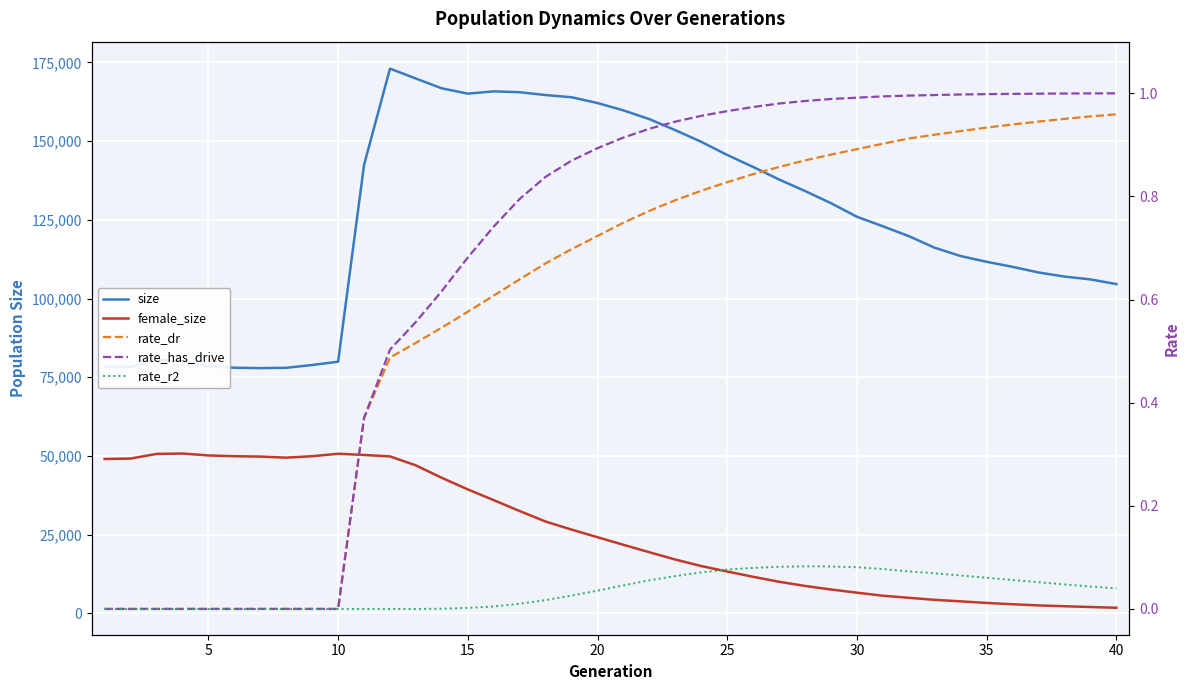

True or false: size and rate_dr intersect in this chart.

False